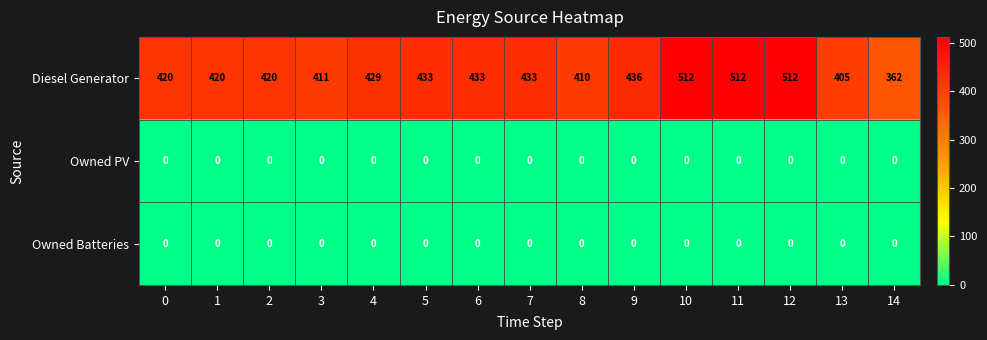

True or false: Owned PV has a value of 0 at 11.

True